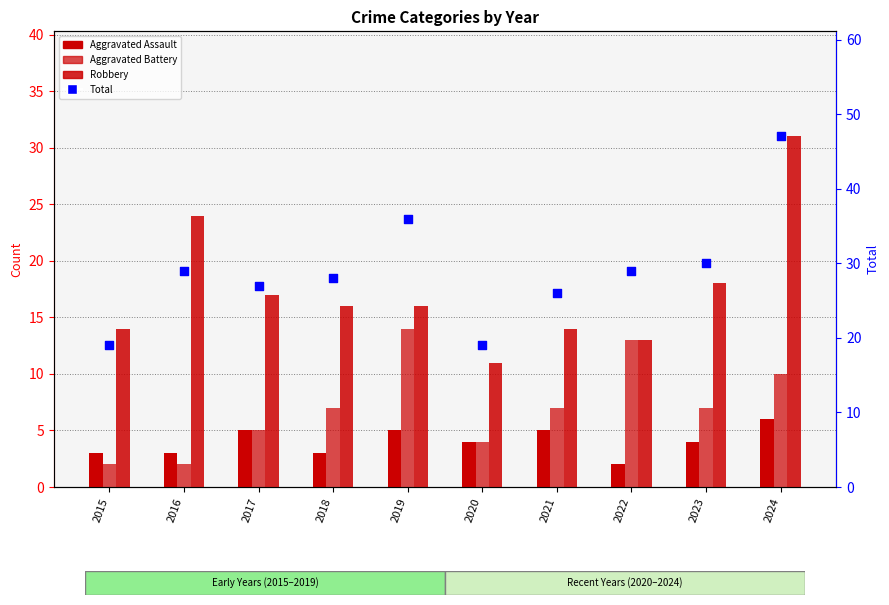

Which series contains the highest Y value?

Total